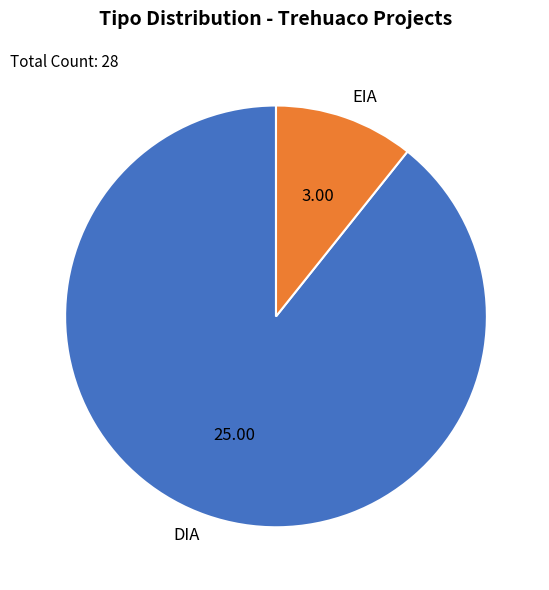

Does any single category account for the majority?

Yes